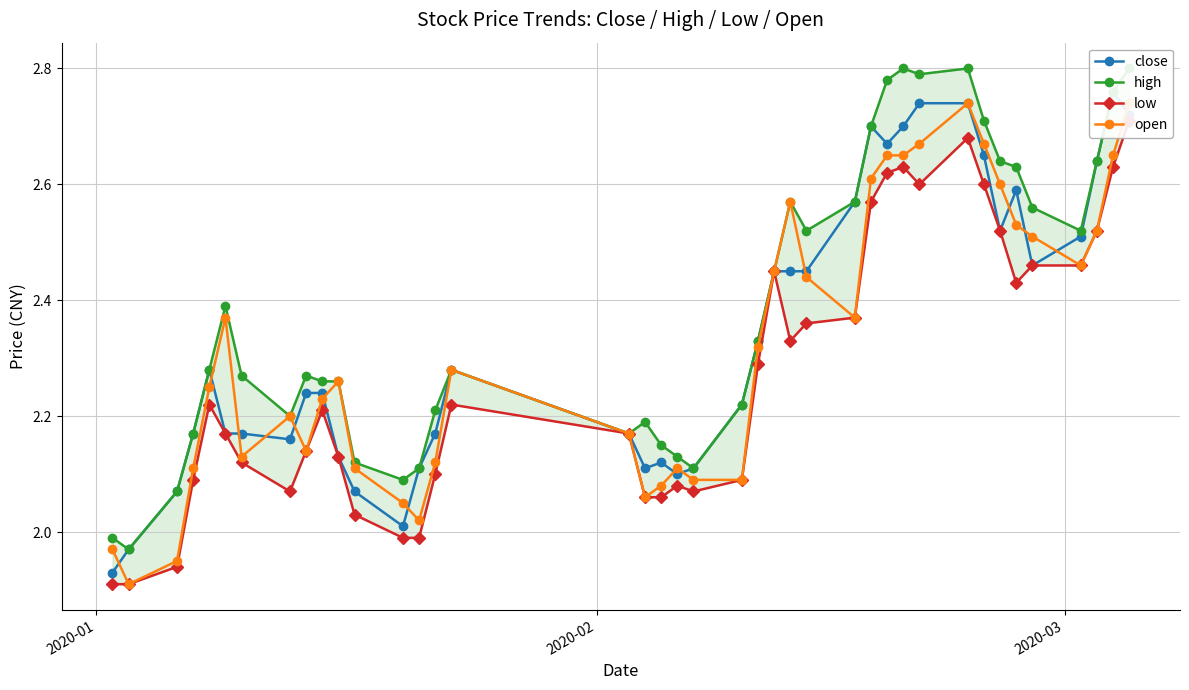

What is the difference between the maximum and minimum values in the low series?

0.8